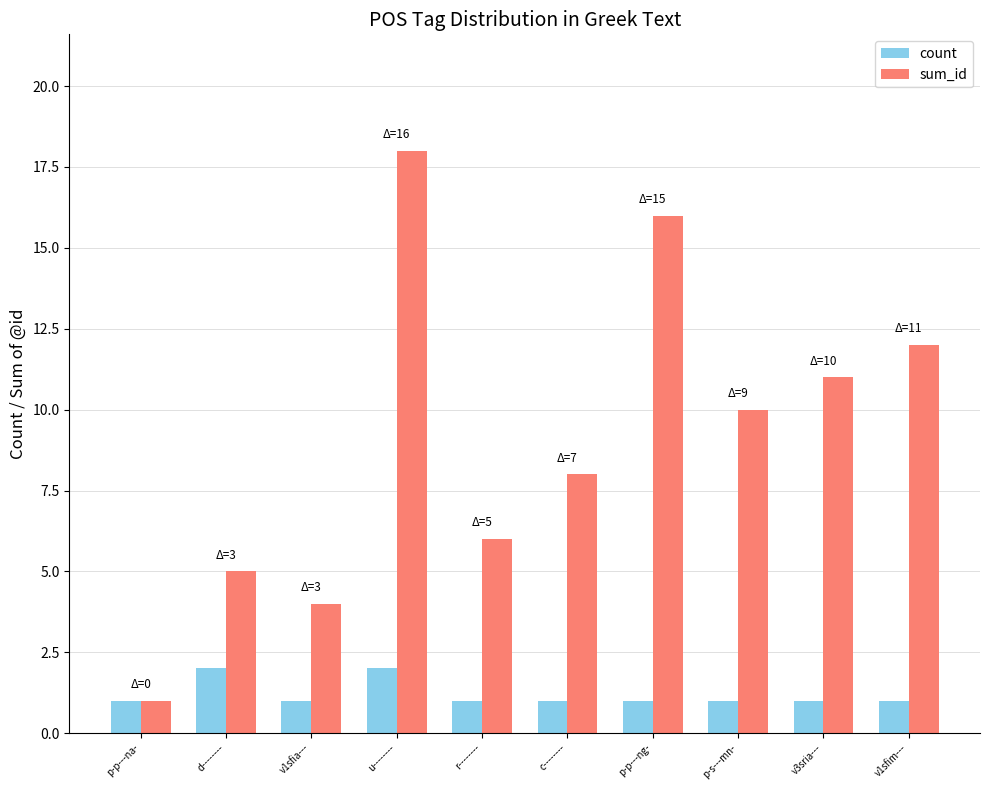

True or false: count has a value of 1 at p-p---na-.

True